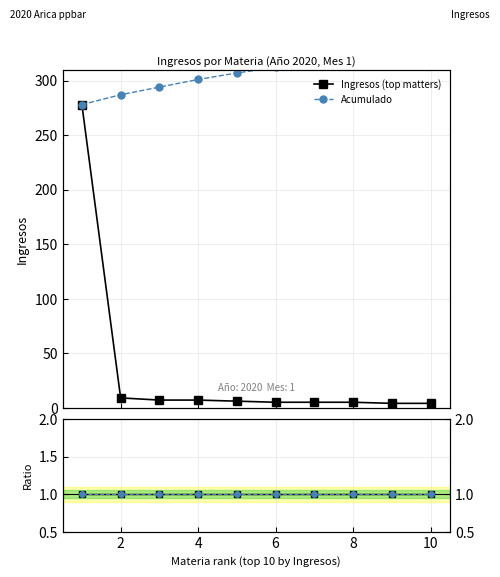

At how many categories does at least one series exceed 72?

10